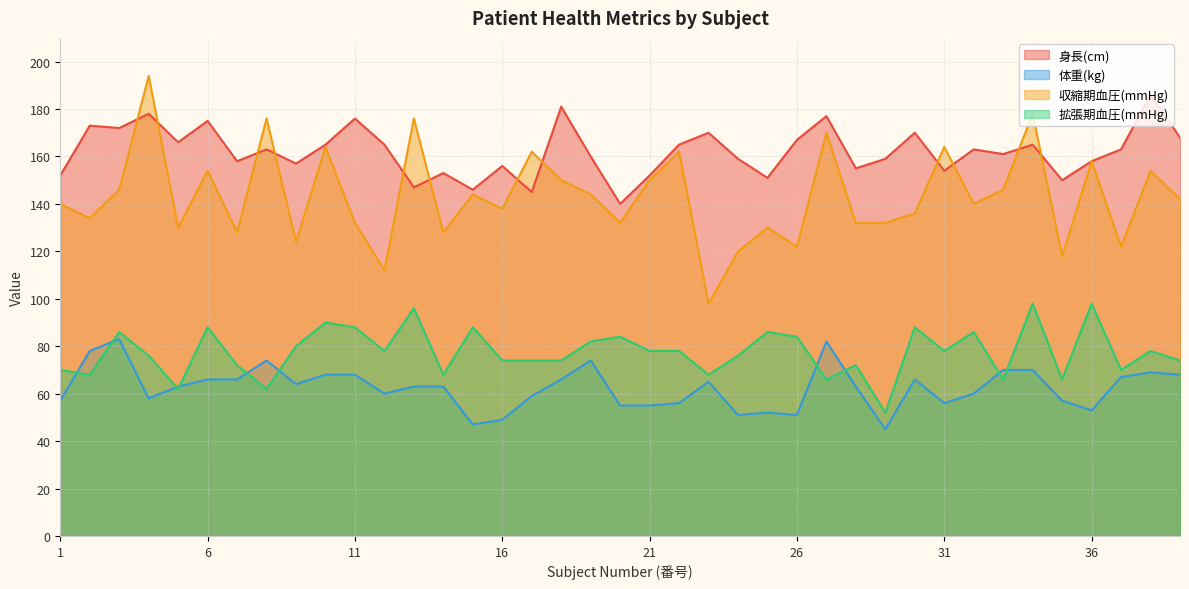

Which label corresponds to the largest value in the chart?

4